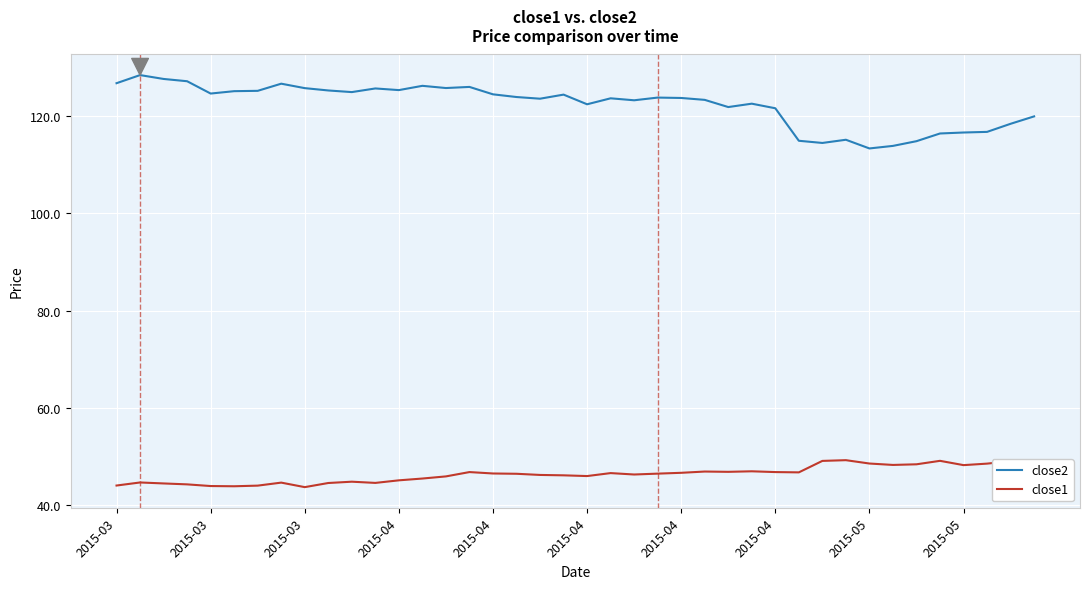

True or false: close1 has more than 0 interior local peaks.

True